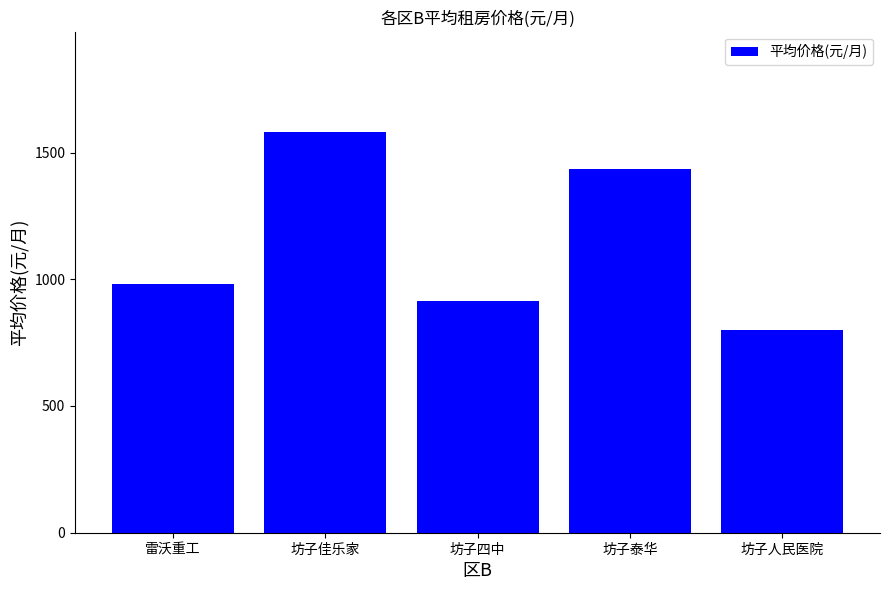

What is the minimum value shown in the chart?

800.0